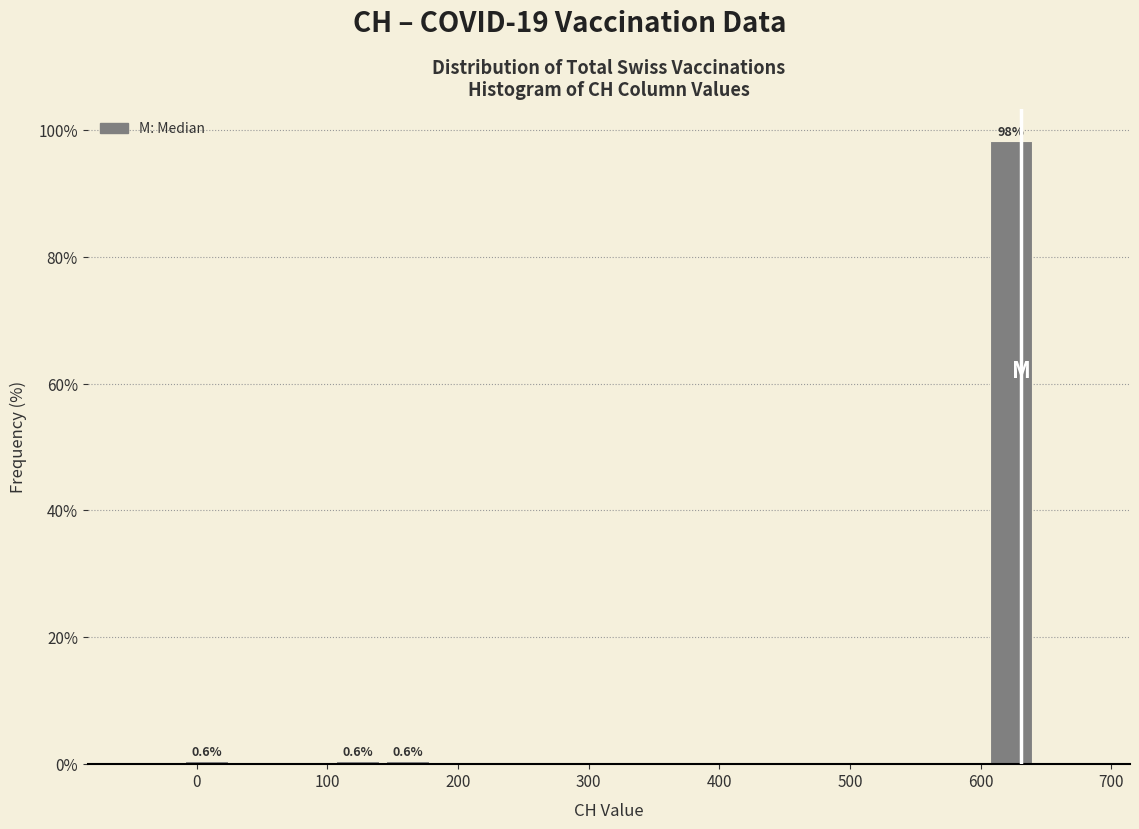

Read against the x-axis, roughly where is the centre of the tallest bar?

620